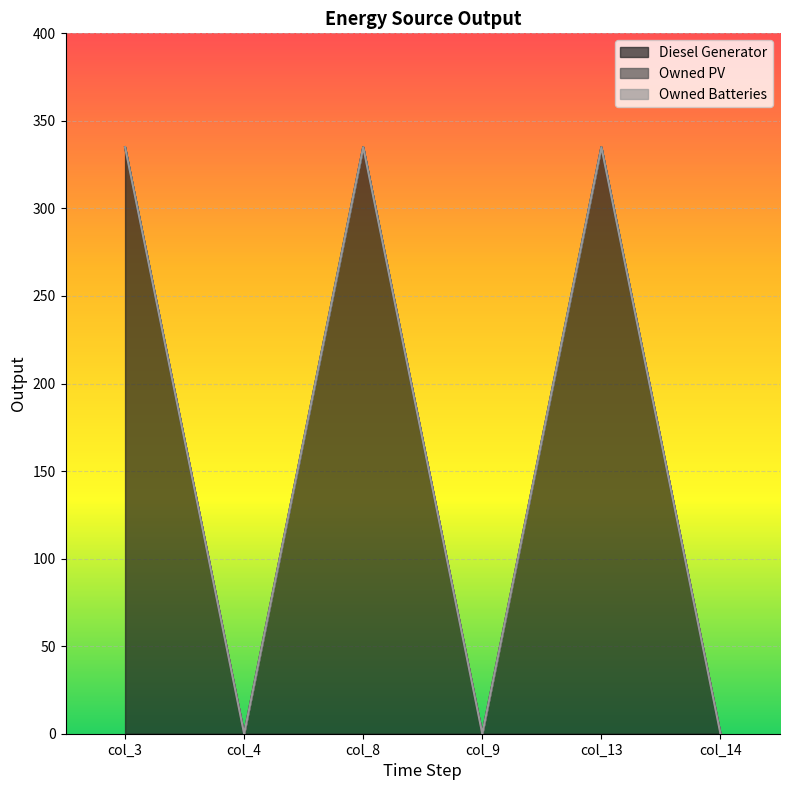

How many series are shown in this chart?

3